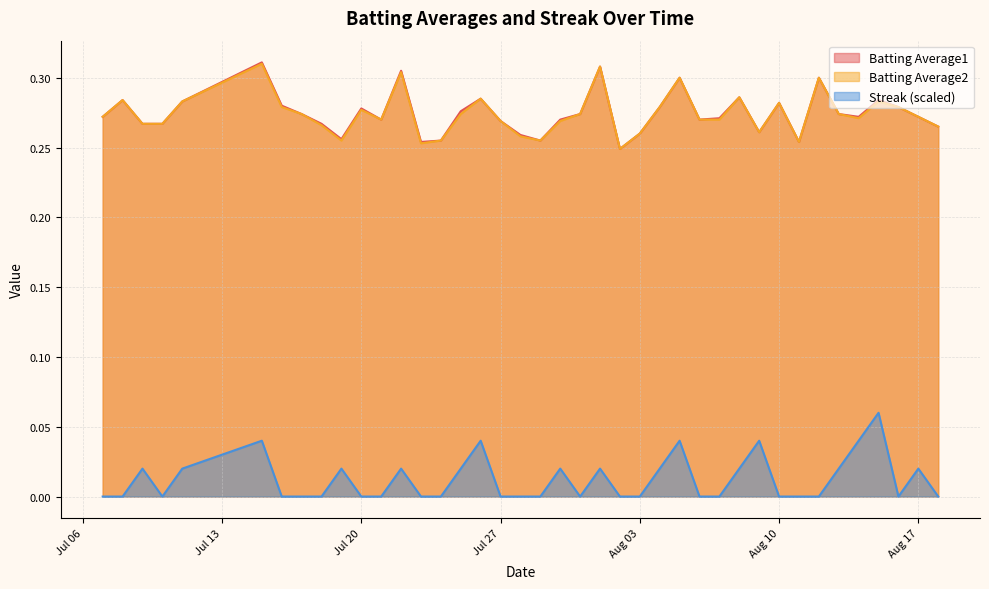

The value of Batting Average2 at 2010-08-05 is 0.1. True or false?

False